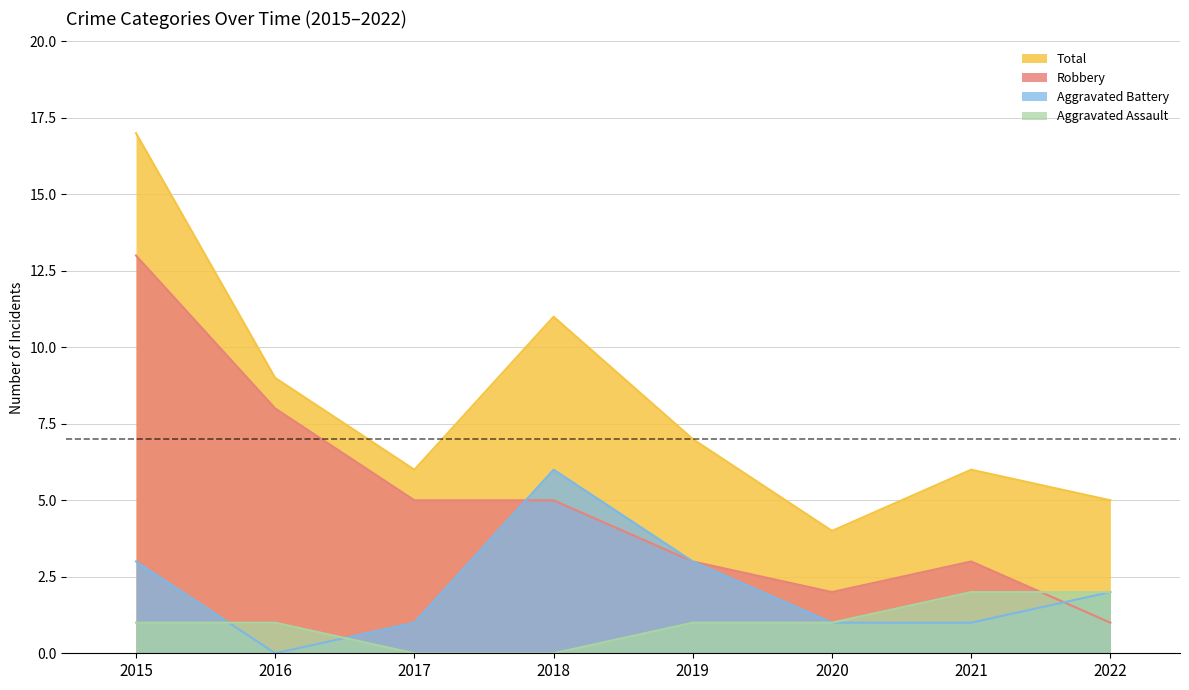

Reading left to right, transcribe all the data shown in this chart.

Aggravated Assault: 1	1	0	0	1	1	2	2
Aggravated Battery: 3	0	1	6	3	1	1	2
Robbery: 13	8	5	5	3	2	3	1
Total: 17	9	6	11	7	4	6	5